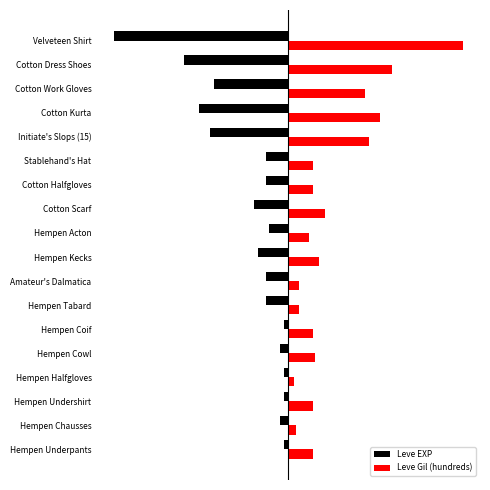

Which category has the lowest value across all series?

Velveteen Shirt